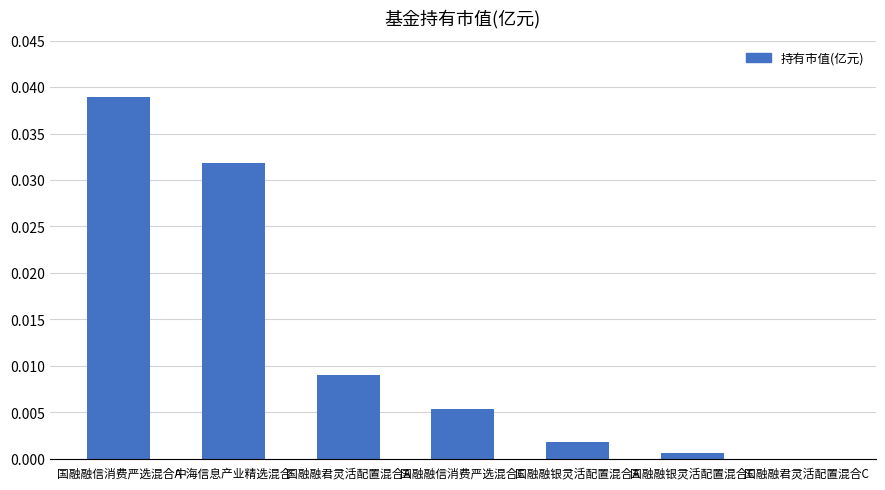

Which category has the highest value across all series?

国融融信消费严选混合A